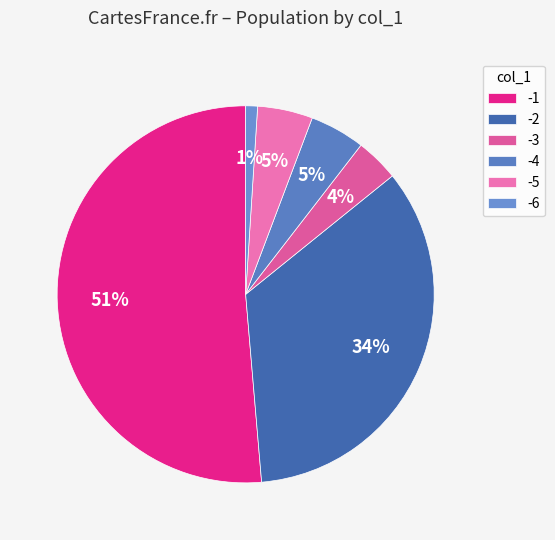

Does -2 account for over 50% of the chart?

No